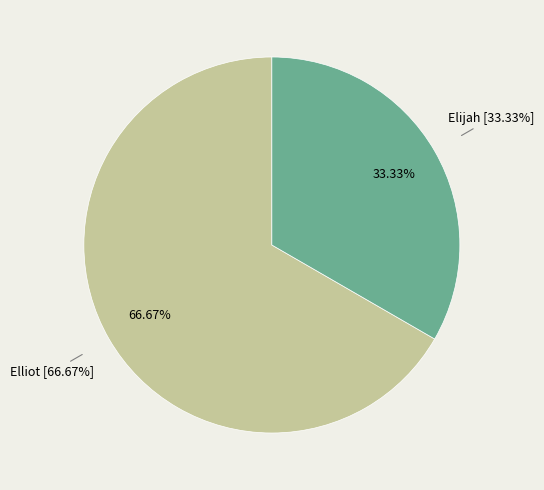

What is the change in value from Elliot to Elijah?

-2